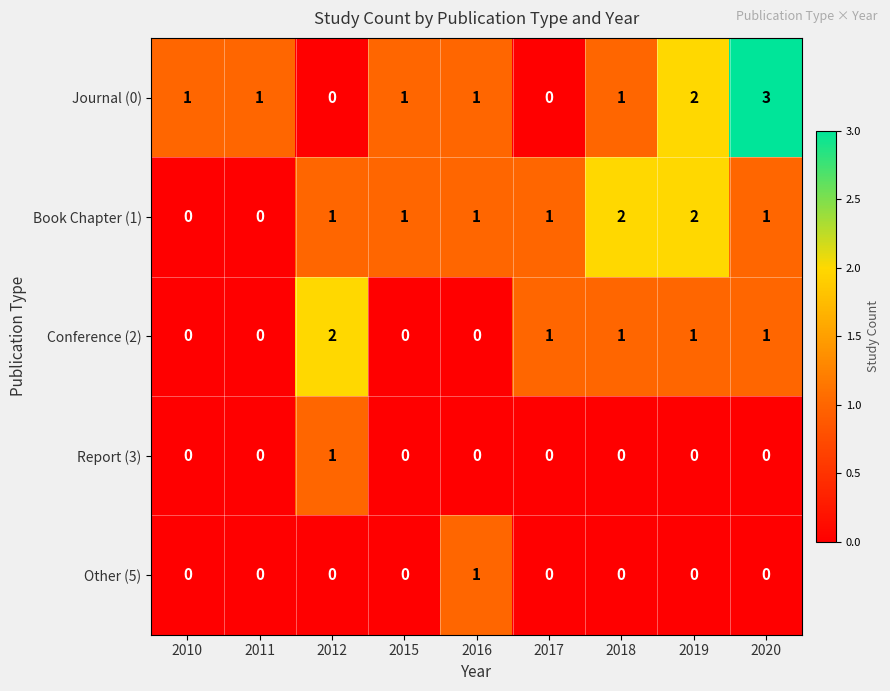

Count the number of categories in the chart.

9